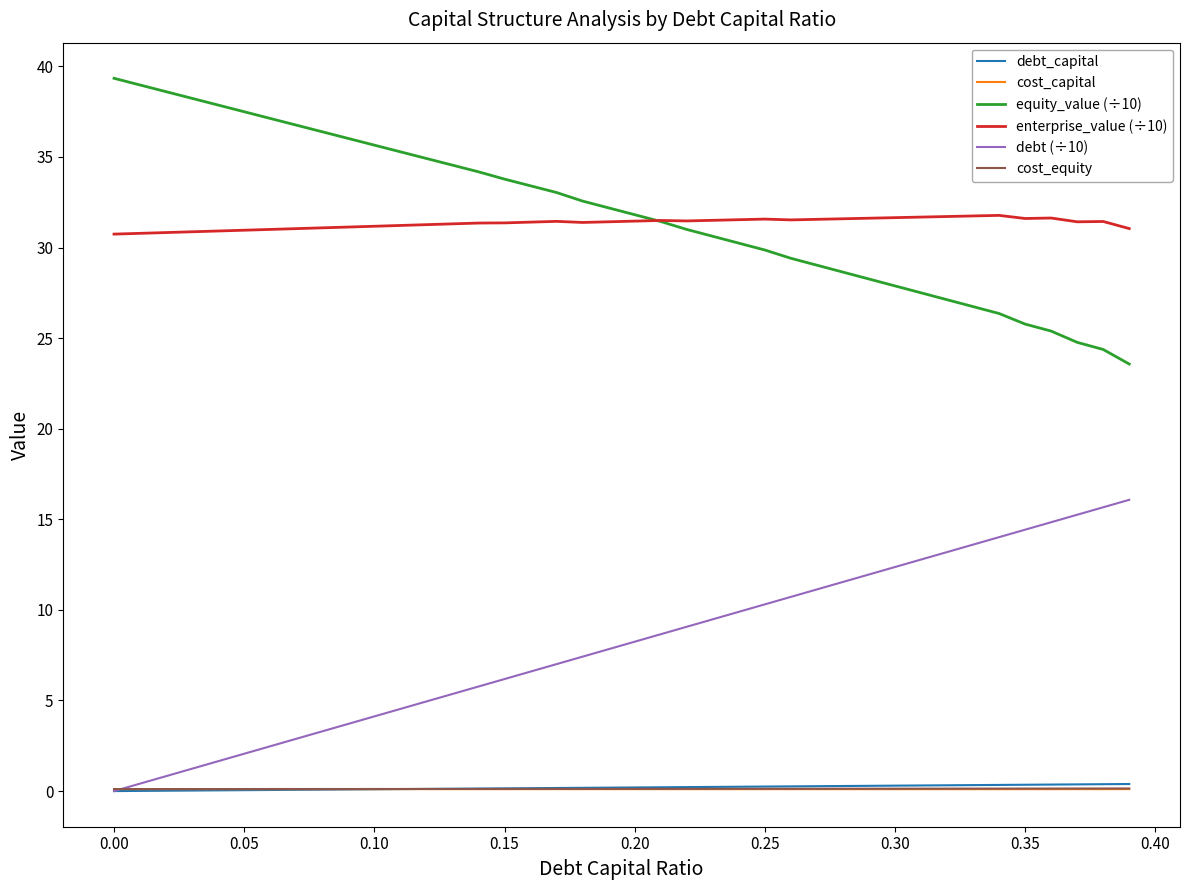

After their last crossing, which series has the higher values: debt (÷10) or cost_capital?

debt (÷10)